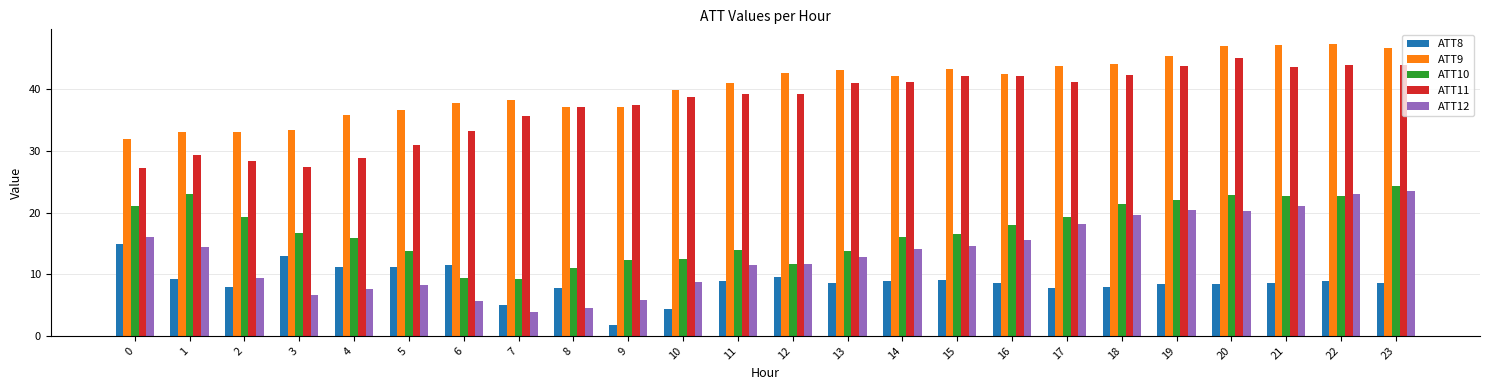

Which series has the largest range (max minus min)?

ATT12